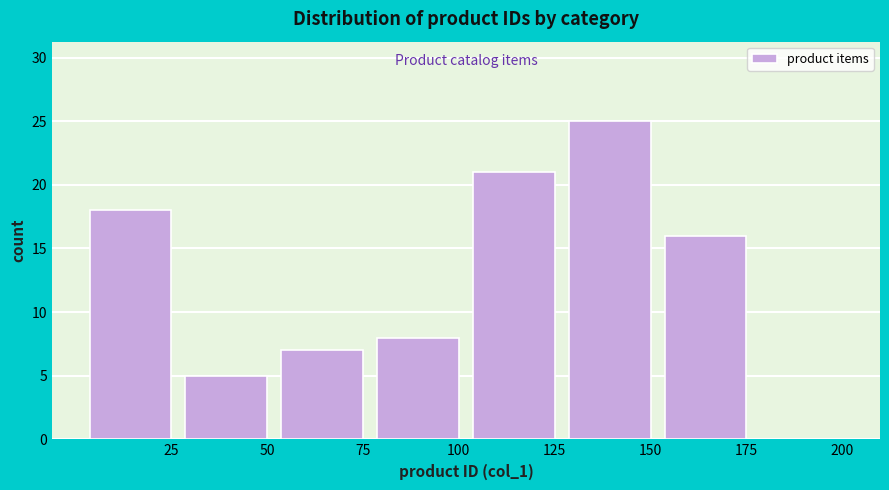

Reading right to left, list all the values displayed in this chart.

200=0	175=16	150=25	125=21	100=8	75=7	50=5	25=18